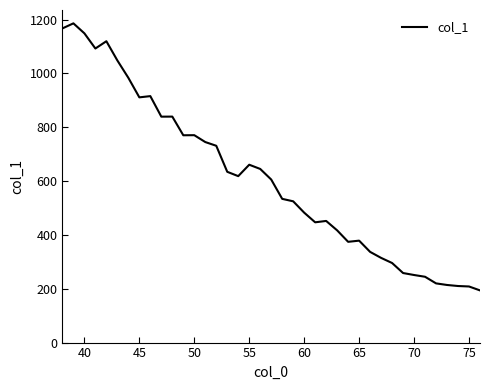

What is the maximum value shown in the chart?

1186.1